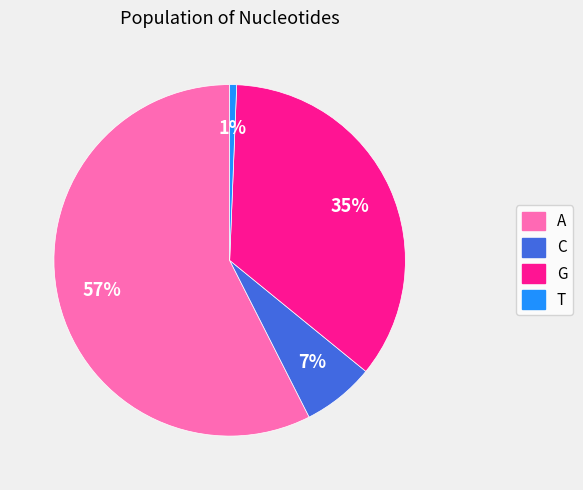

Which has a higher value, T or C?

C